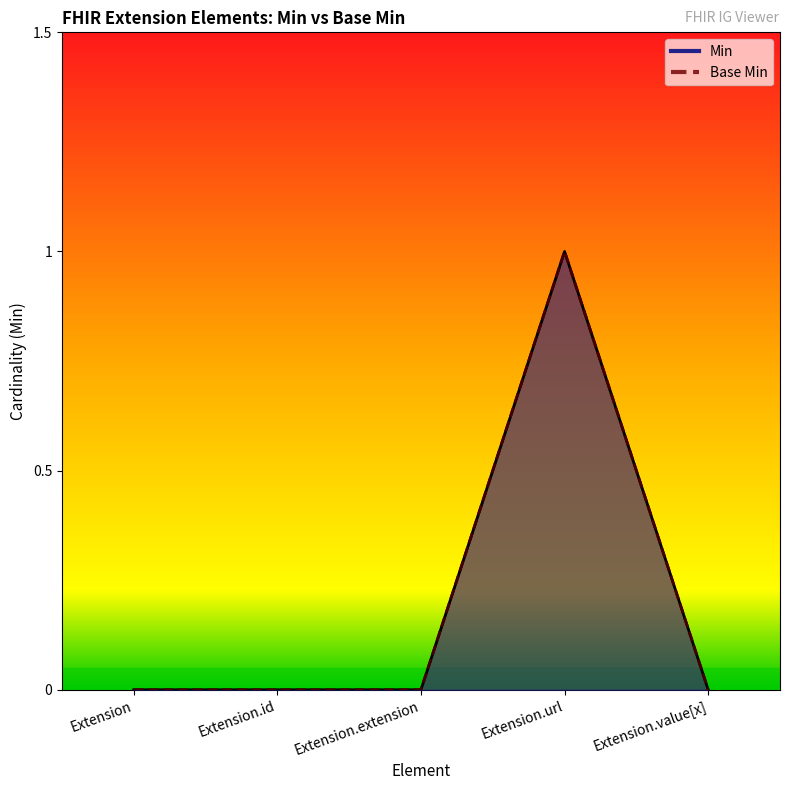

Reading right to left, list all the values displayed in this chart.

Base Min: Extension.value[x]=0	Extension.url=1	Extension.extension=0	Extension.id=0	Extension=0
Min: Extension.value[x]=0	Extension.url=1	Extension.extension=0	Extension.id=0	Extension=0